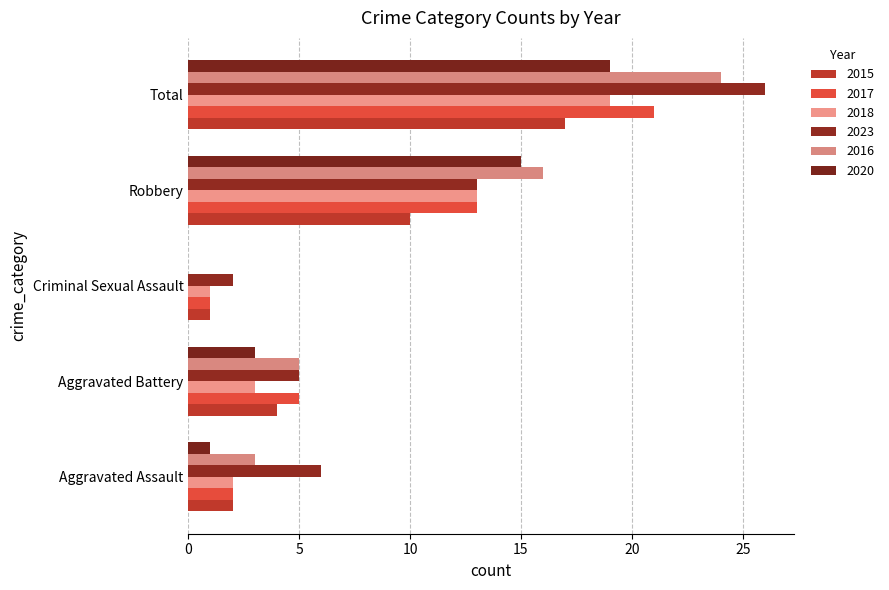

Is it true that 2016 equals 1 at Aggravated Assault?

False